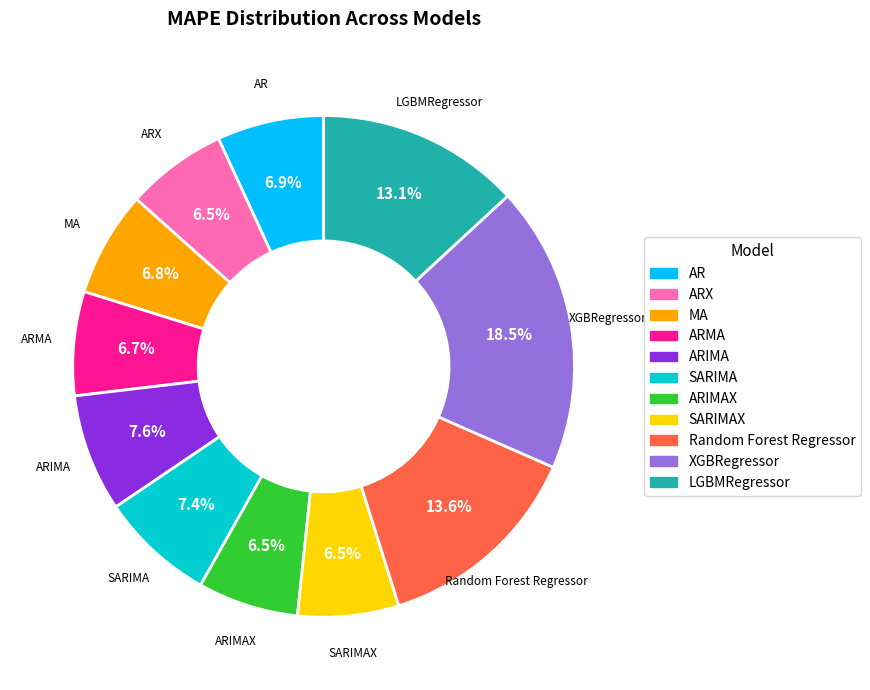

Is there any slice that represents more than half of the pie?

No